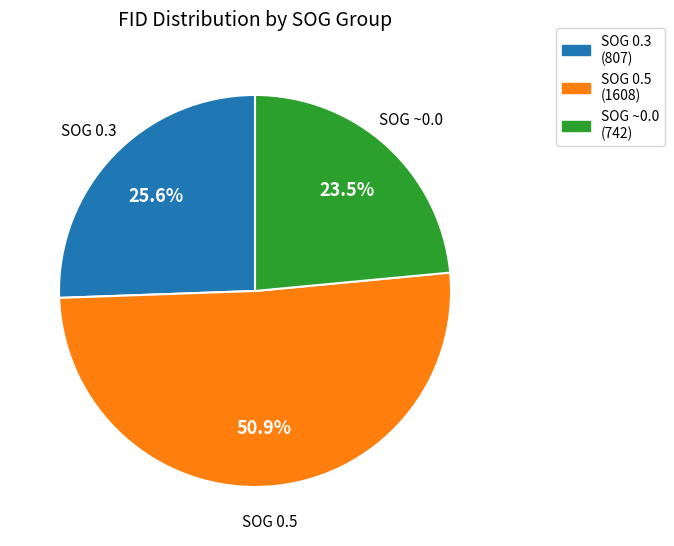

Is there any slice that represents more than half of the pie?

Yes